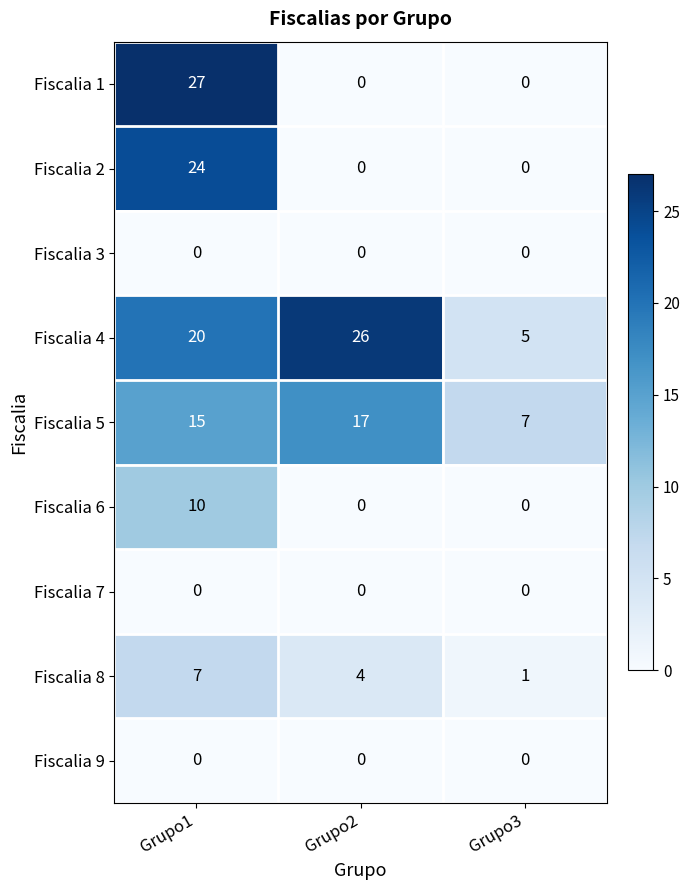

Is it true that Fiscalia 6 equals 0 at Grupo2?

True